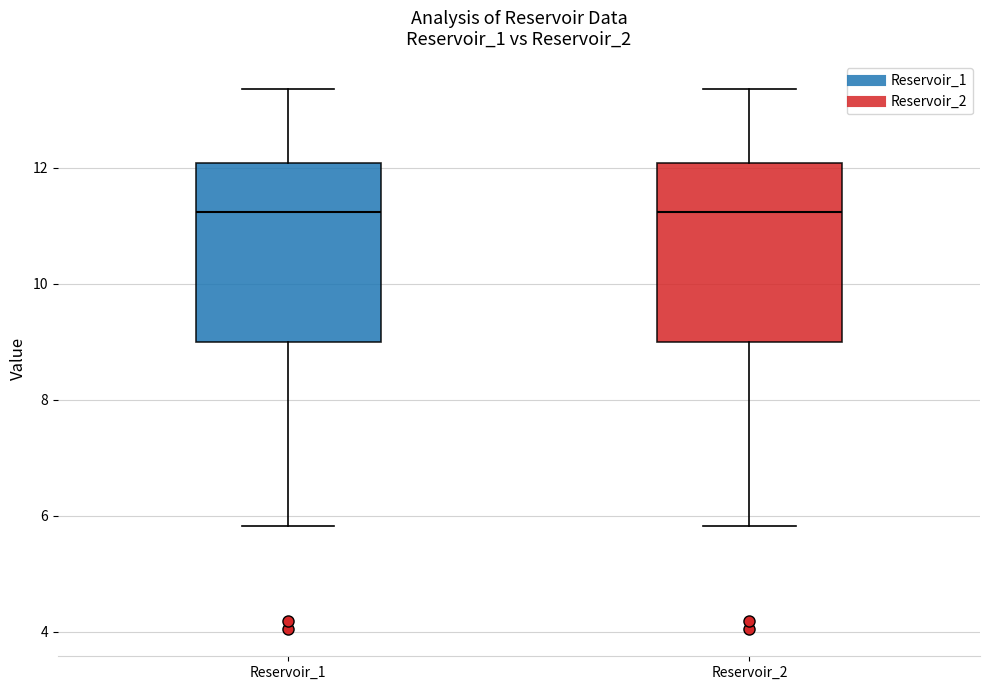

Reading left to right, transcribe this box plot: for each box, give where its median line is, the range the box spans, and where its two whiskers end, as read against the y-axis. The values are not printed on the chart, so give them approximately, as read against the axis.

Reservoir_1: median 11.2, box 9.0 to 12.0, whiskers 5.8 to 13.4
Reservoir_2: median 11.2, box 9.0 to 12.0, whiskers 5.8 to 13.4